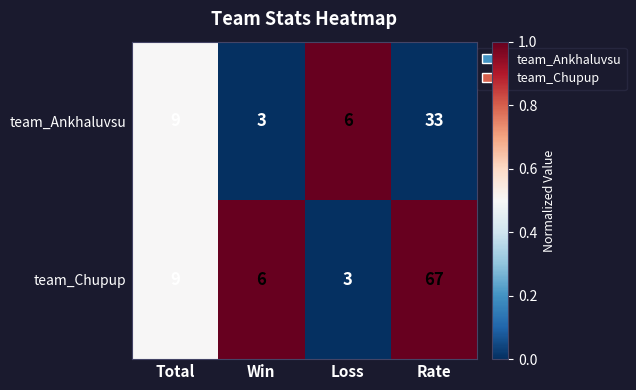

Reading left to right, what are all the values shown in this chart?

team_Ankhaluvsu: Total=9	Win=3	Loss=6	Rate=33
team_Chupup: Total=9	Win=6	Loss=3	Rate=67